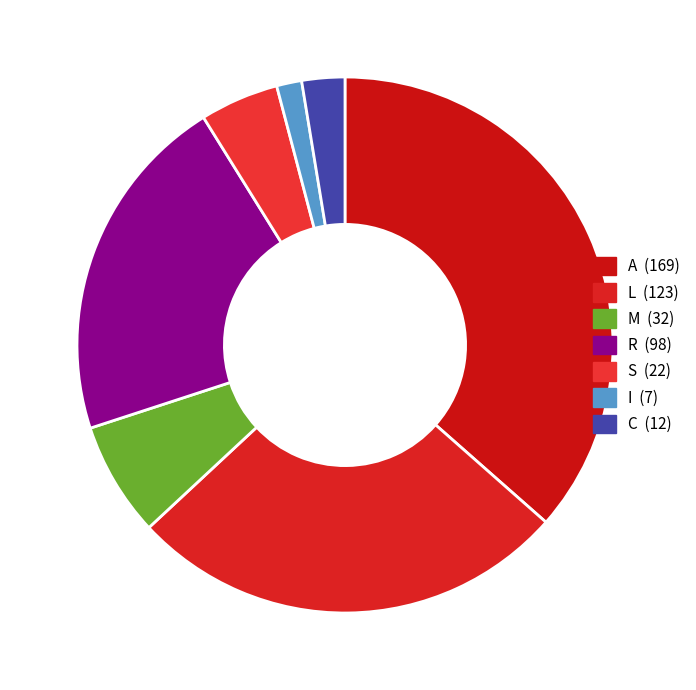

How many segments does this pie chart have?

7